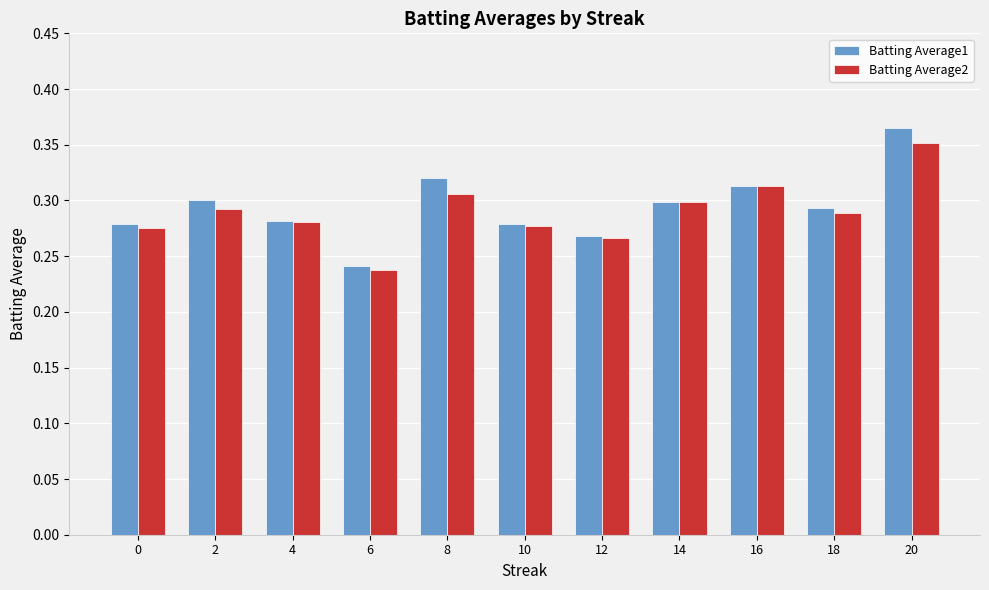

At how many categories does at least one series exceed 0?

11